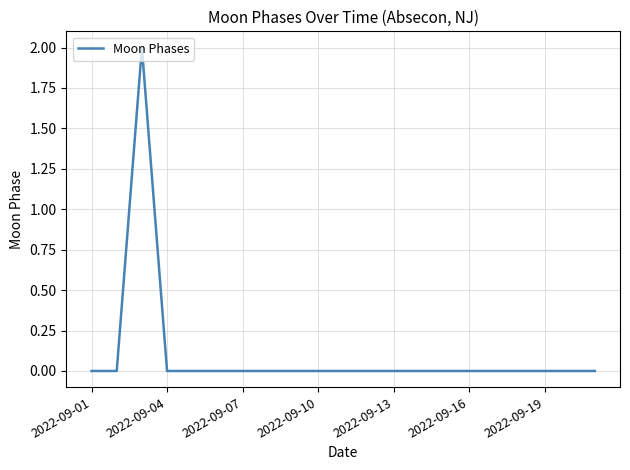

How many lines are shown in the chart?

1